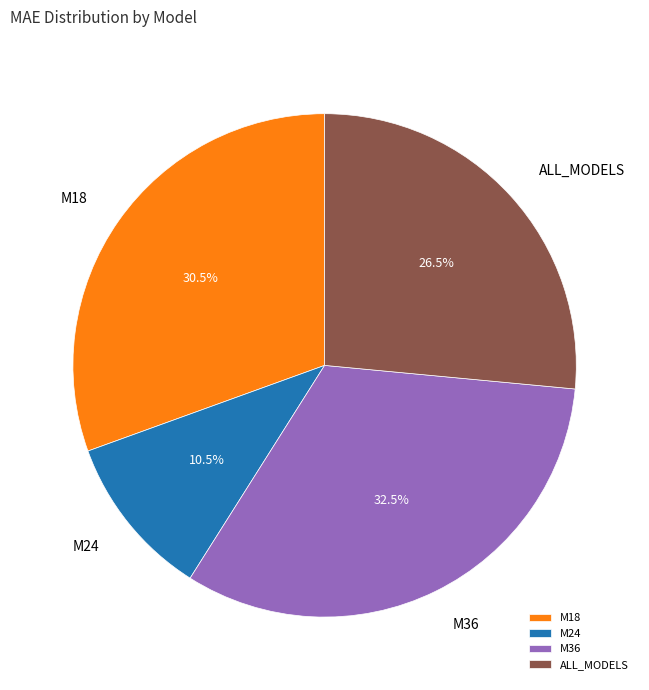

How many slices are in this pie chart?

4